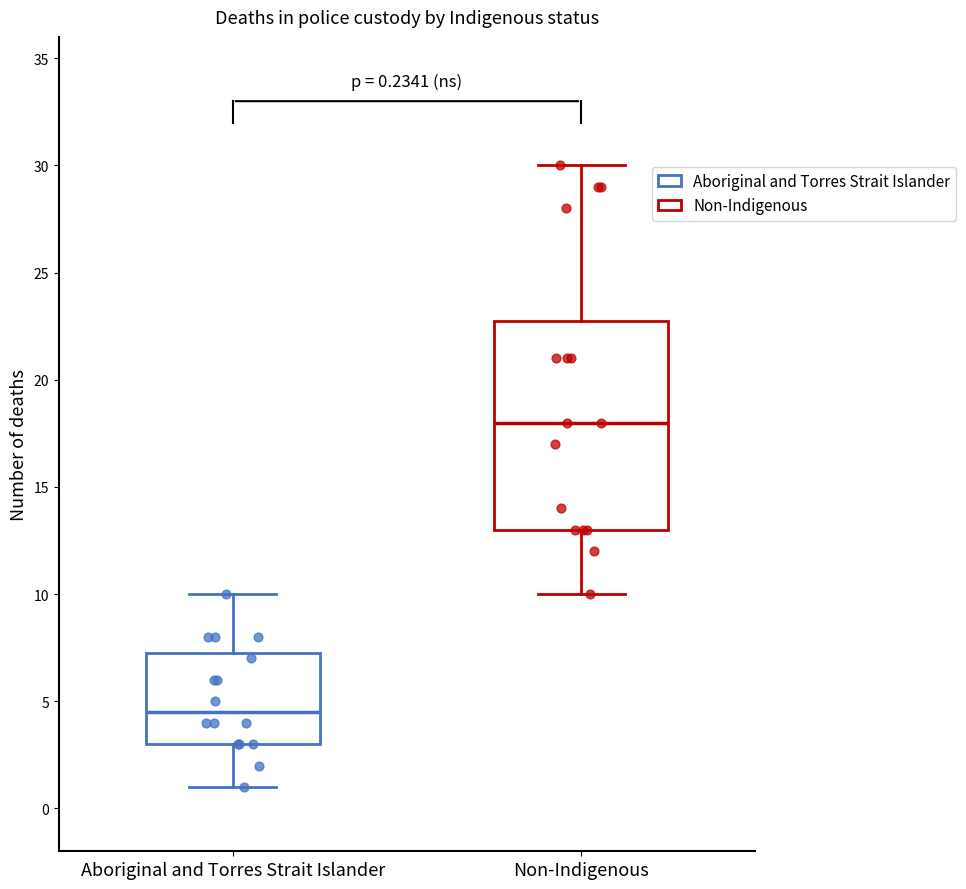

Which box is the tallest, from its lower edge to its upper edge?

Non-Indigenous